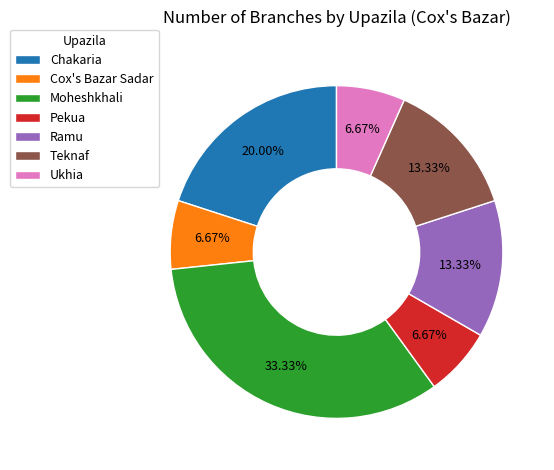

Does Cox's Bazar Sadar represent more than half of the total?

No